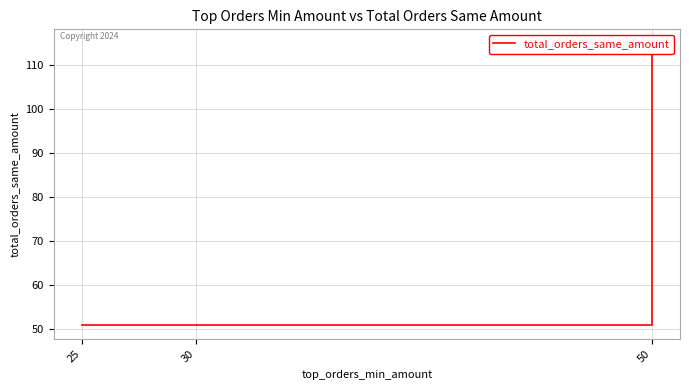

List the labels in order of value, smallest first.

25, 30, 50